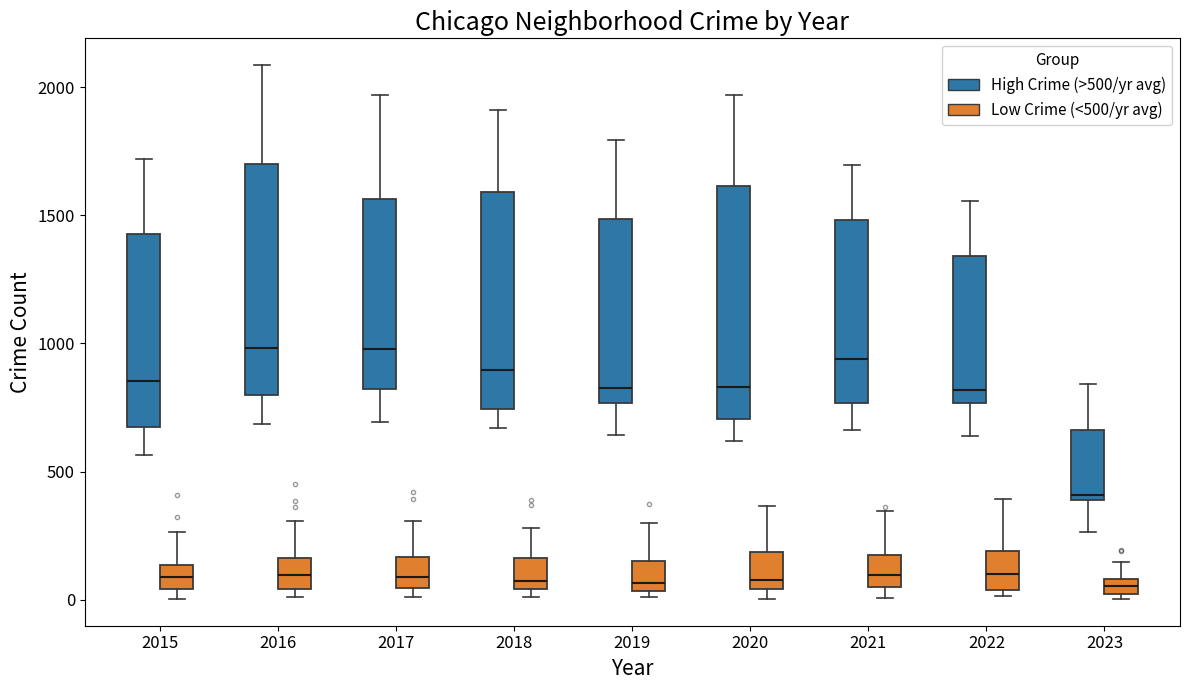

Where is the lower edge of the box for 2017 (High Crime (>500/yr avg)) on the y-axis? The values are not printed on the chart, so give them approximately, as read against the axis.

800